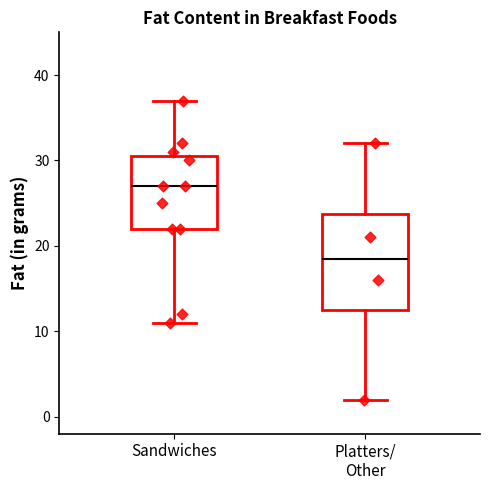

Which box has the highest median line?

Sandwiches